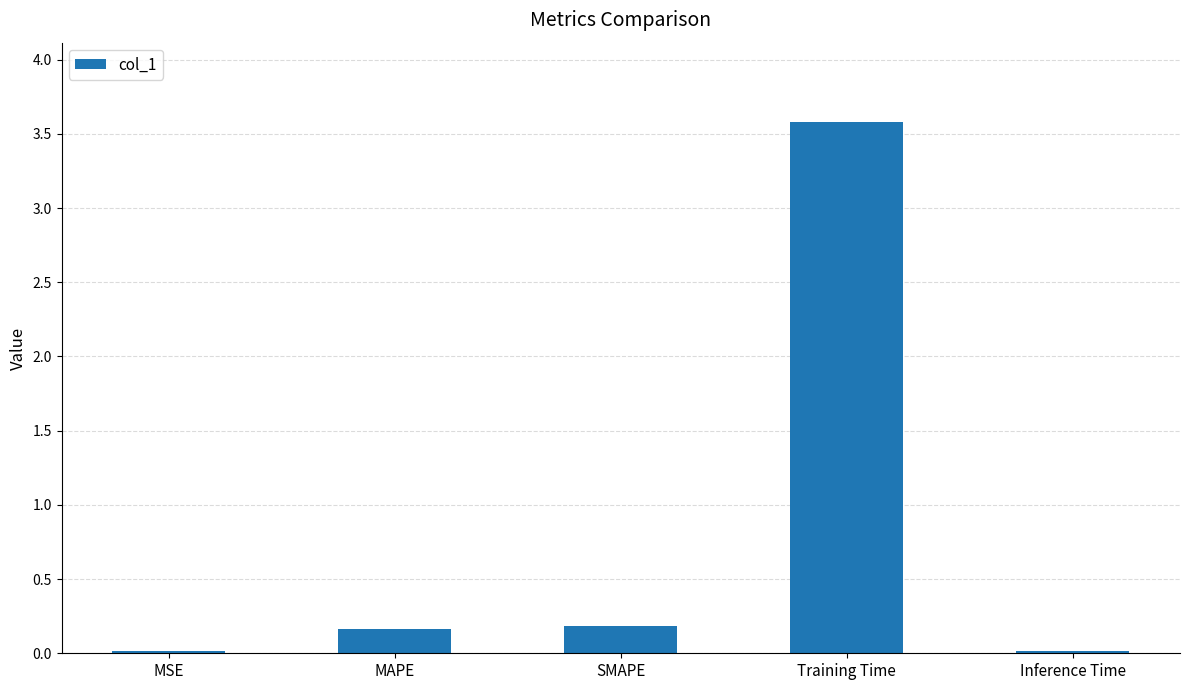

Which label corresponds to the largest value in the chart?

Training Time